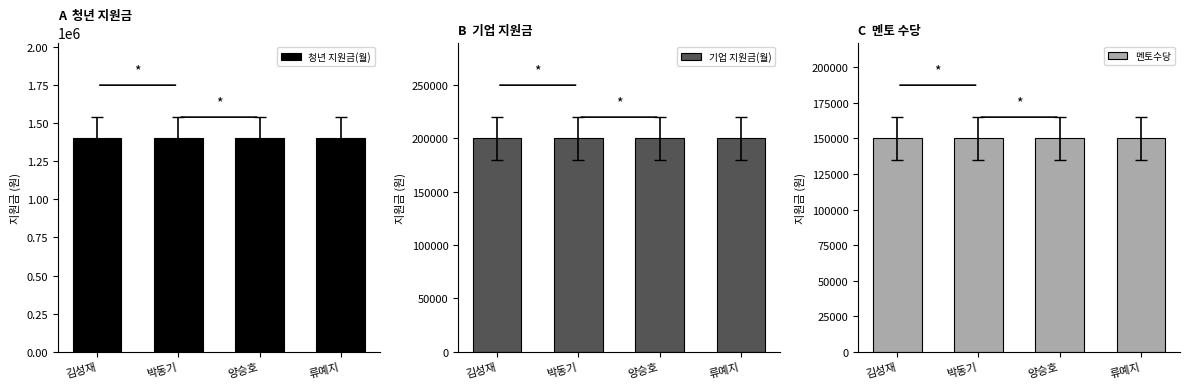

What position from the left is 박동기?

2